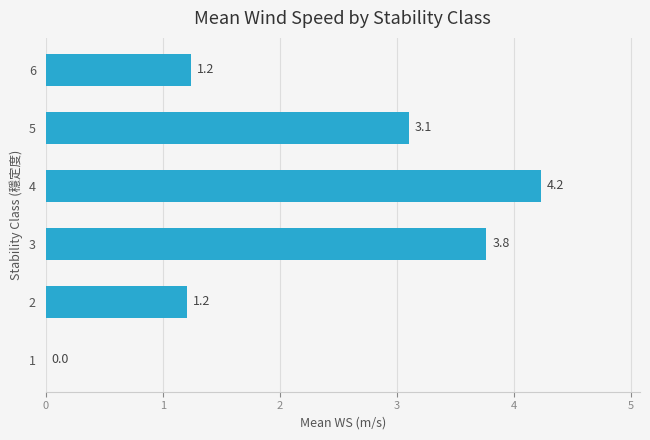

Read the value at 1.

0.0